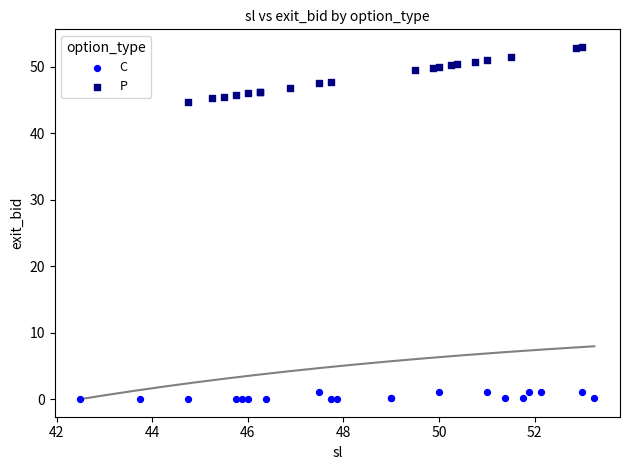

Which series reaches the minimum Y coordinate?

C